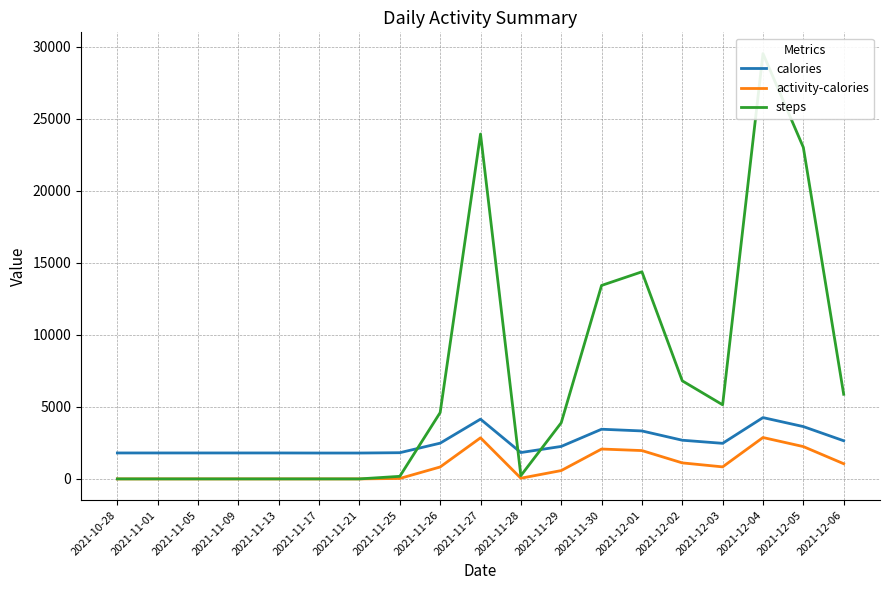

How many intersections are there between calories and steps?

3